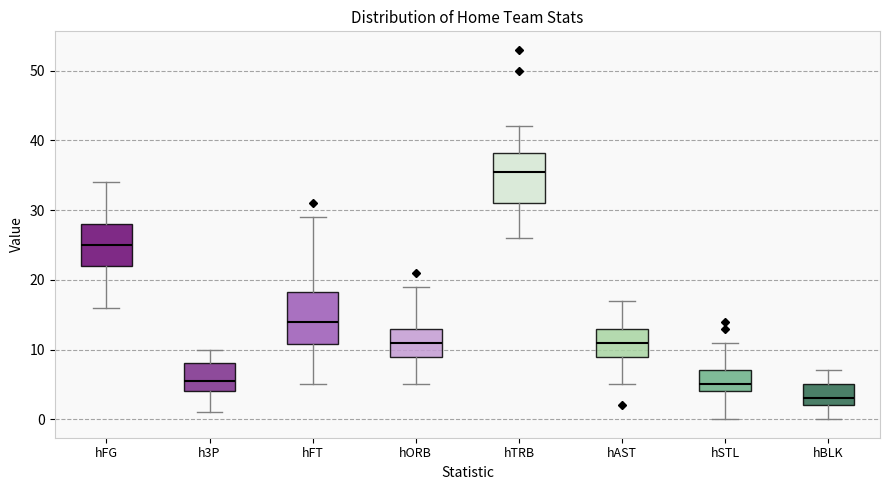

Reading left to right, transcribe this box plot: for each box, give where its median line is, the range the box spans, and where its two whiskers end, as read against the y-axis. The values are not printed on the chart, so give them approximately, as read against the axis.

hFG: median 25, box 22 to 28, whiskers 16 to 34
h3P: median 6, box 4 to 8, whiskers 1 to 10
hFT: median 14, box 11 to 18, whiskers 5 to 29
hORB: median 11, box 9 to 13, whiskers 5 to 19
hTRB: median 36, box 31 to 38, whiskers 26 to 42
hAST: median 11, box 9 to 13, whiskers 5 to 17
hSTL: median 5, box 4 to 7, whiskers 0 to 11
hBLK: median 3, box 2 to 5, whiskers 0 to 7